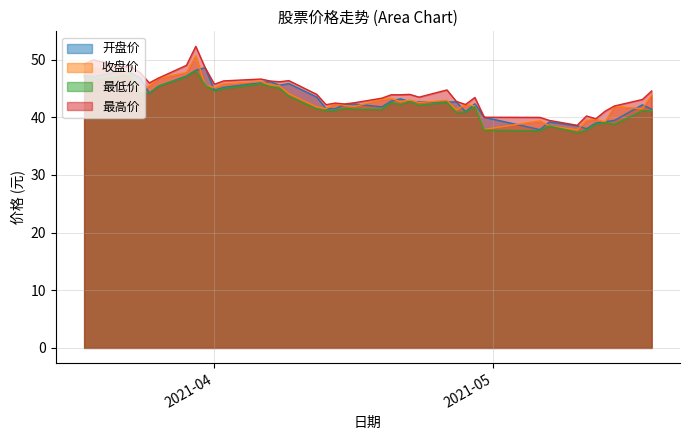

How many lines are shown in the chart?

4